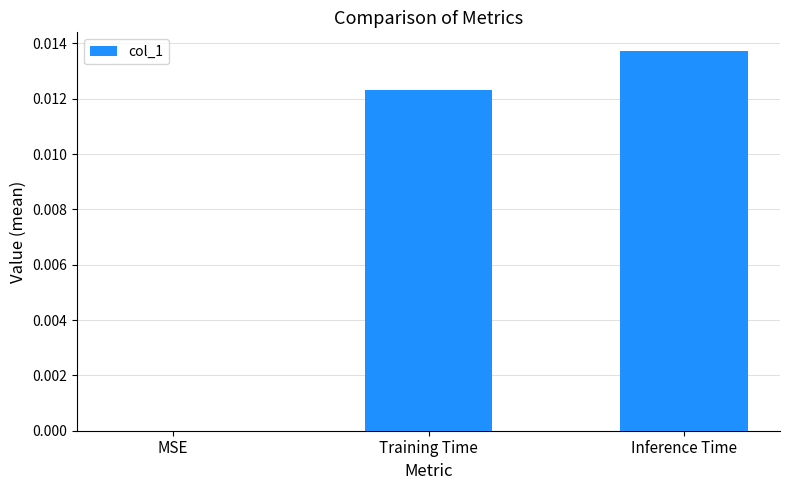

Is it true that the value at MSE is 0.0?

True